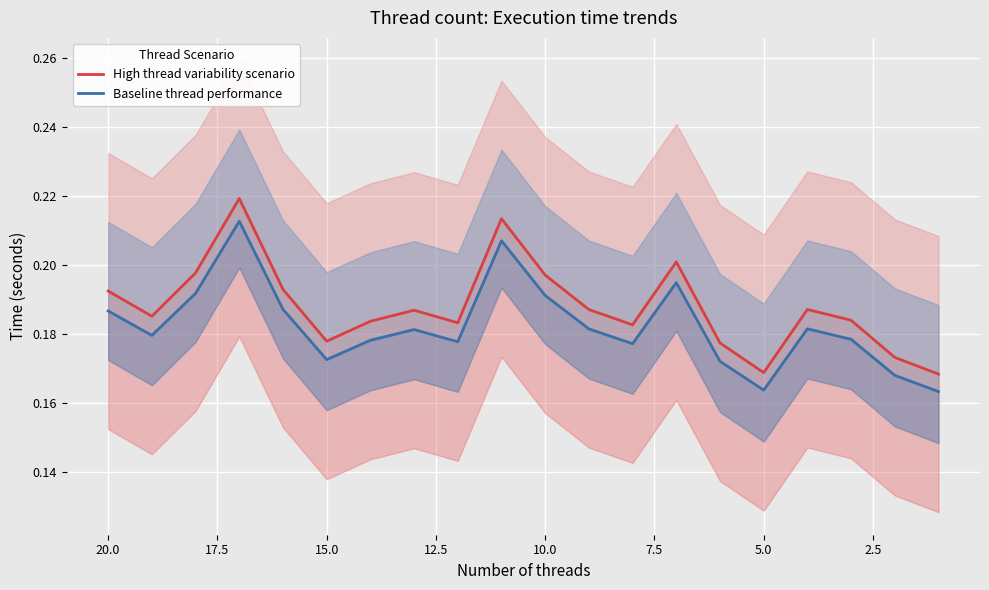

What is the highest value of the Baseline thread performance series?

0.2